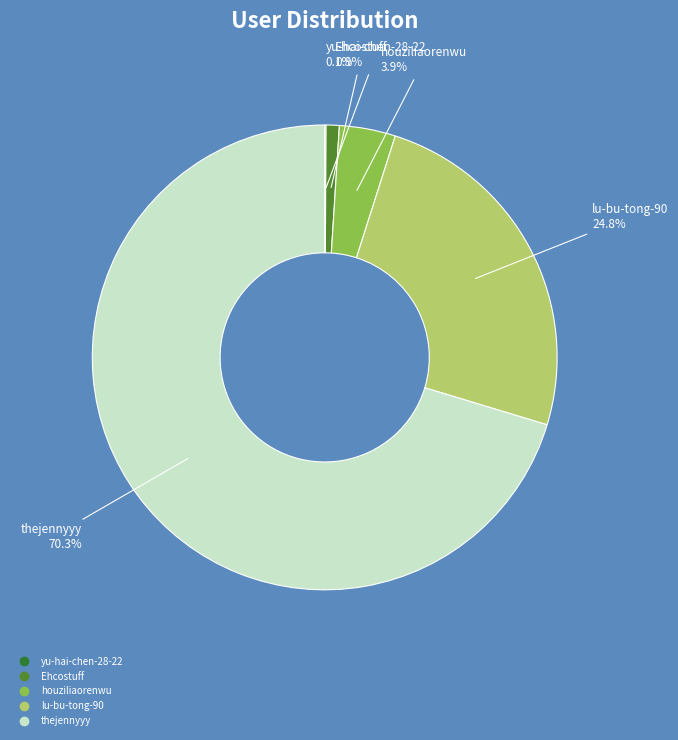

To the nearest percent, what is the average slice percentage?

20%